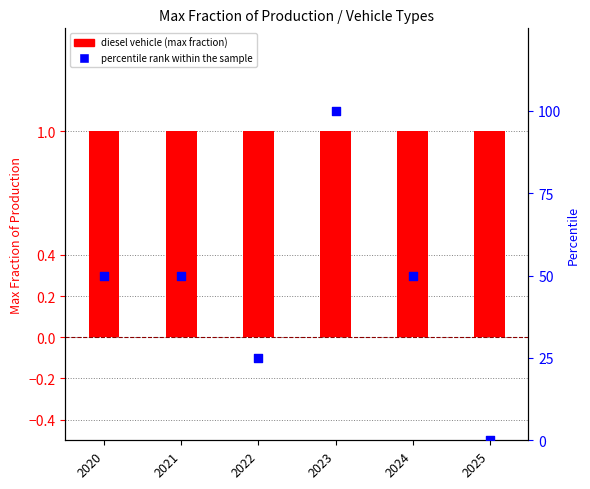

Which series has the largest total across all categories?

percentile rank within the sample